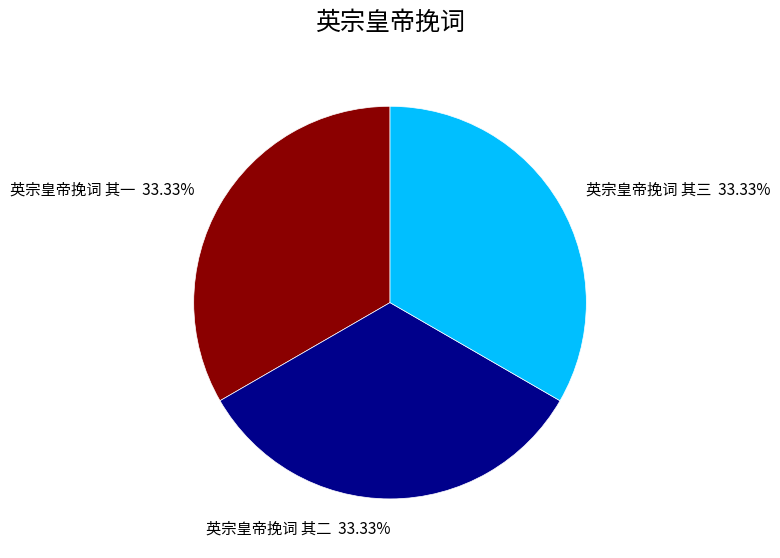

Combined, what portion of the pie is 英宗皇帝挽词 其三 and 英宗皇帝挽词 其二?

66.7%